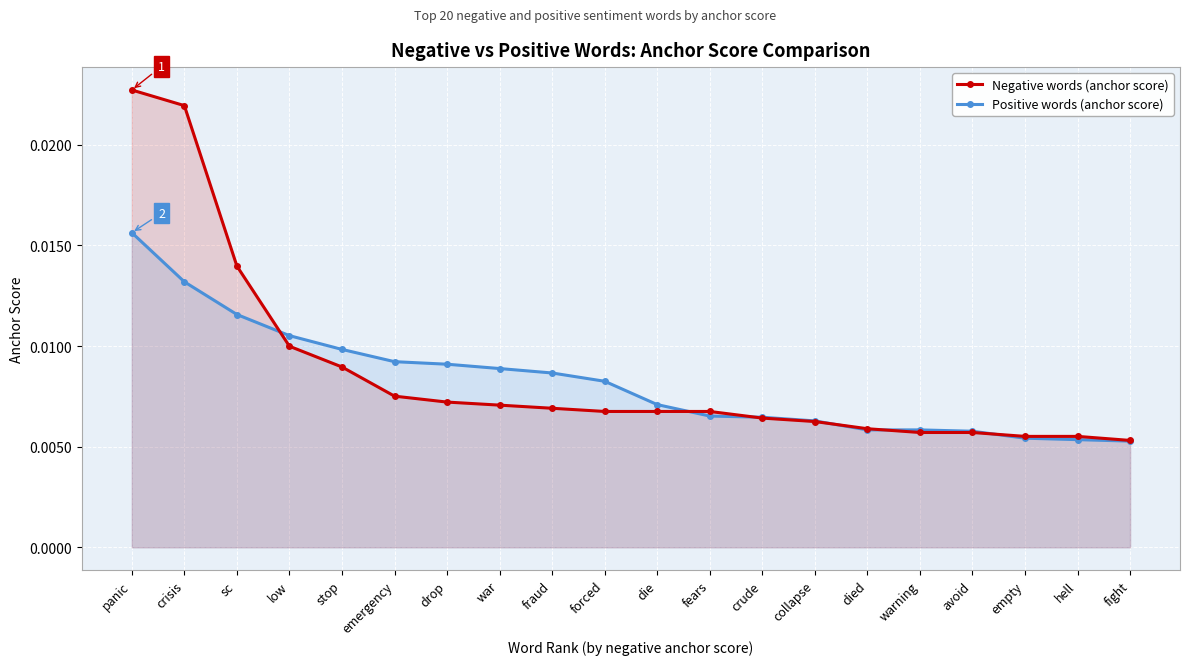

List the series in order of their peak value, highest first.

Negative words (anchor score), Positive words (anchor score)